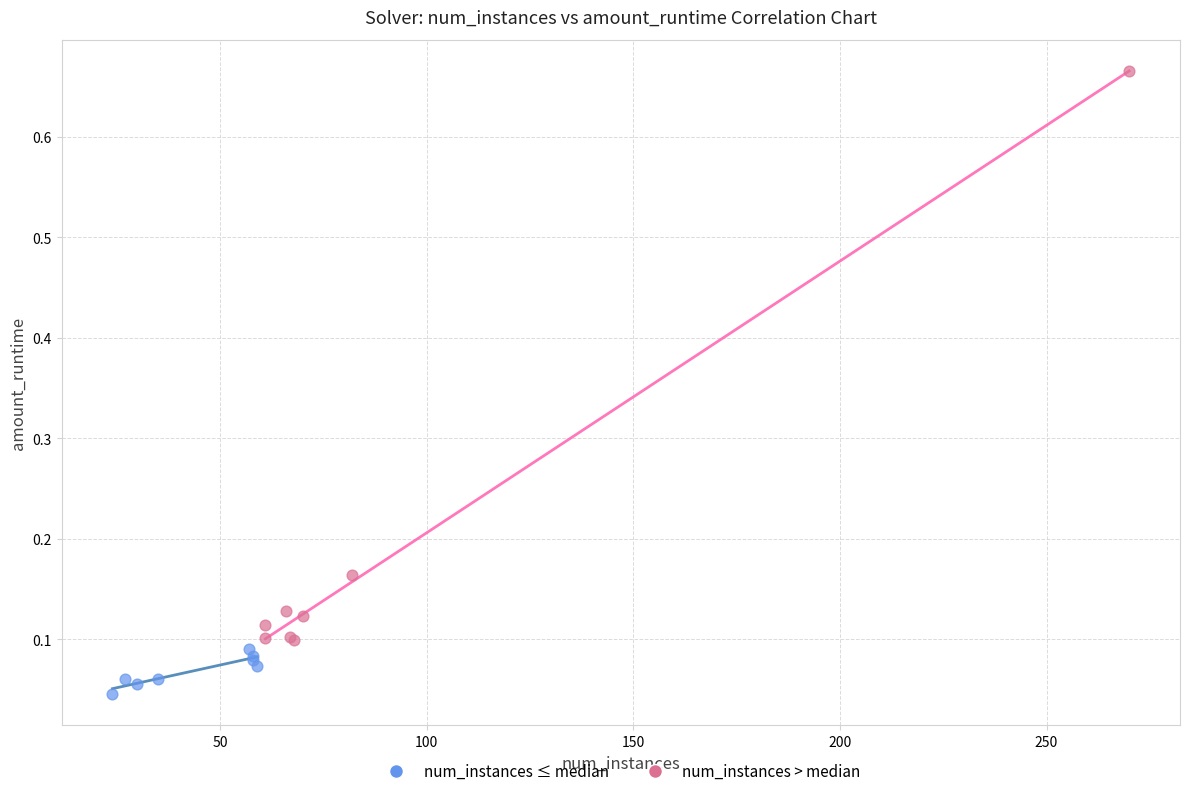

Which series has the largest Y range (max minus min)?

num_instances > median